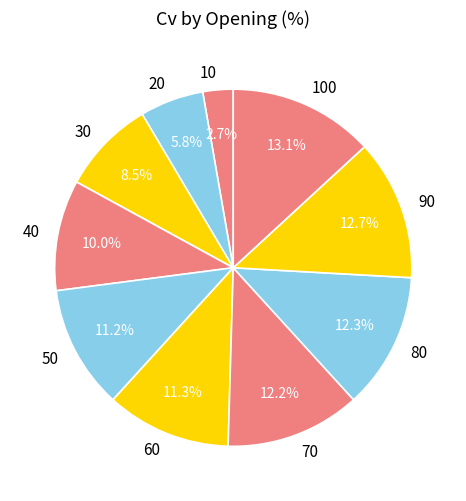

Which category has the smallest portion of the pie?

10